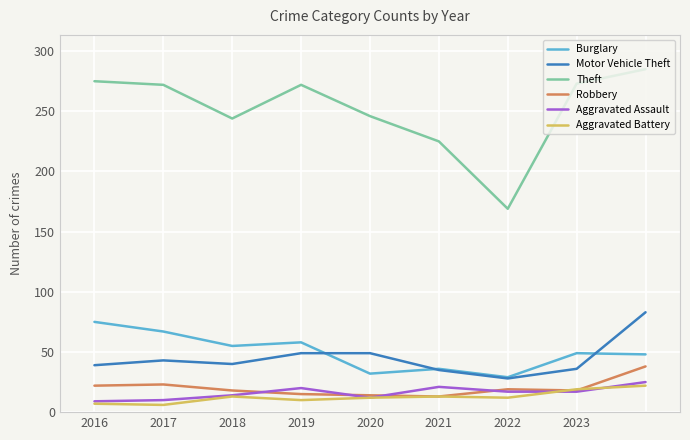

True or false: Robbery and Burglary intersect in this chart.

False